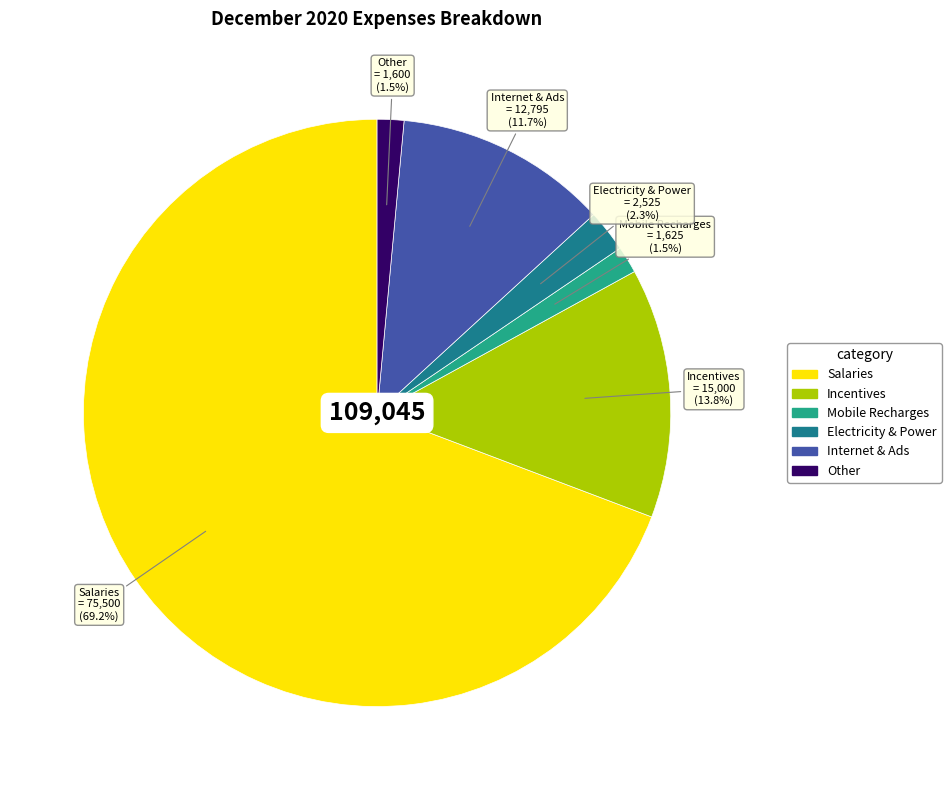

How many segments does this pie chart have?

6